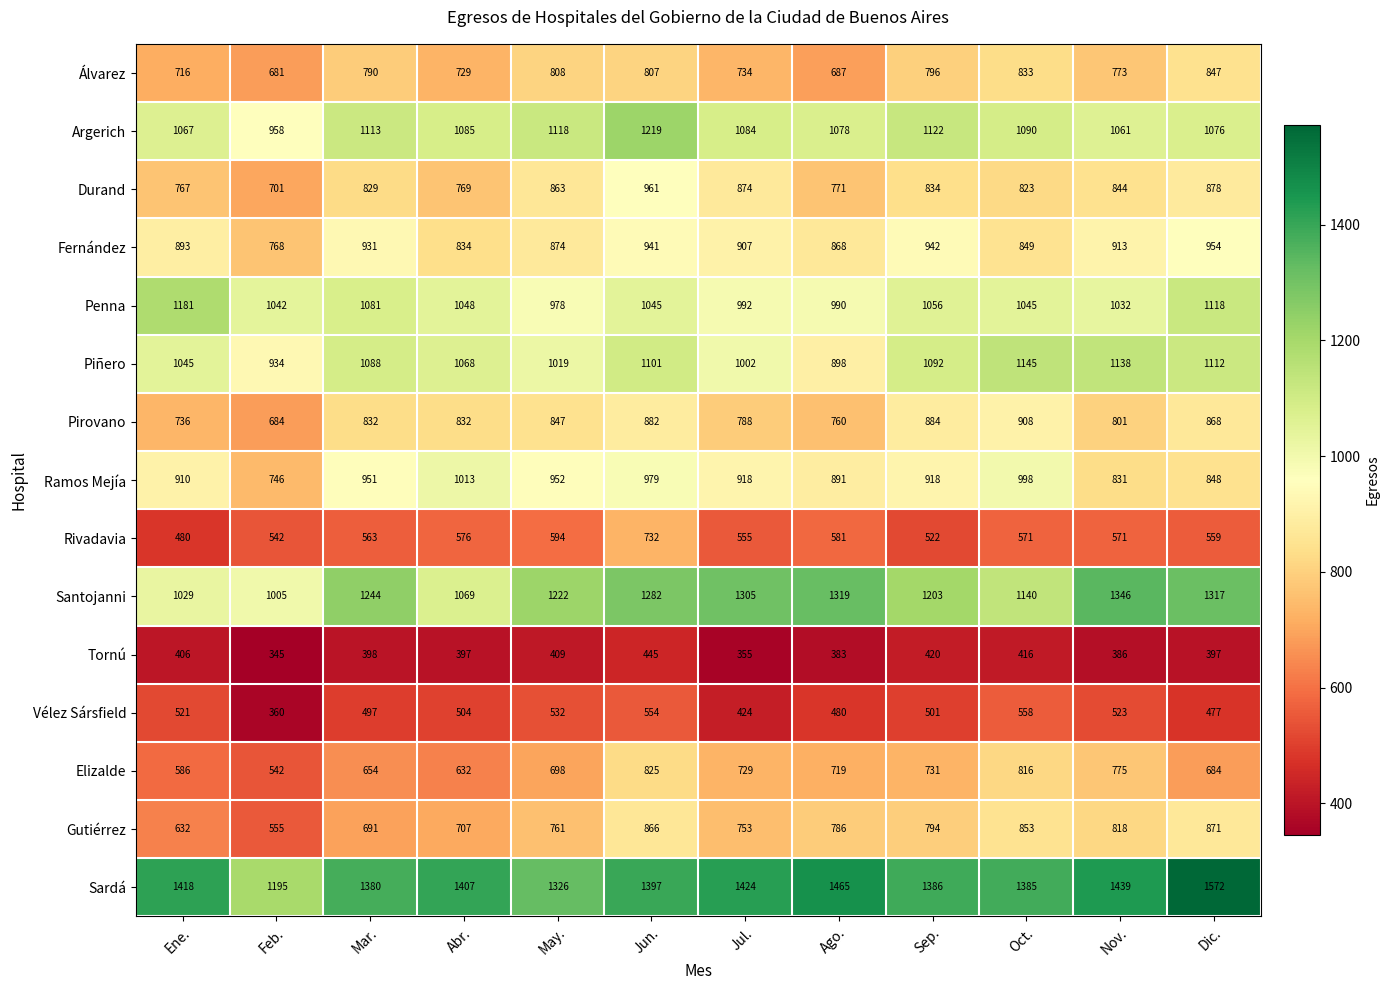

List the series in order of their peak value, lowest first.

Tornú, Vélez Sársfield, Rivadavia, Elizalde, Álvarez, Gutiérrez, Pirovano, Fernández, Durand, Ramos Mejía, Piñero, Penna, Argerich, Santojanni, Sardá